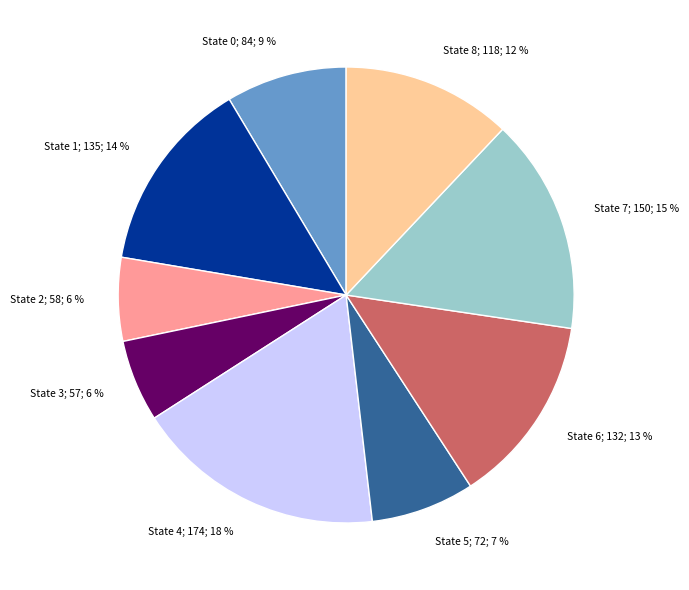

To the nearest percent, what is the difference between the largest and smallest slice percentages?

12%